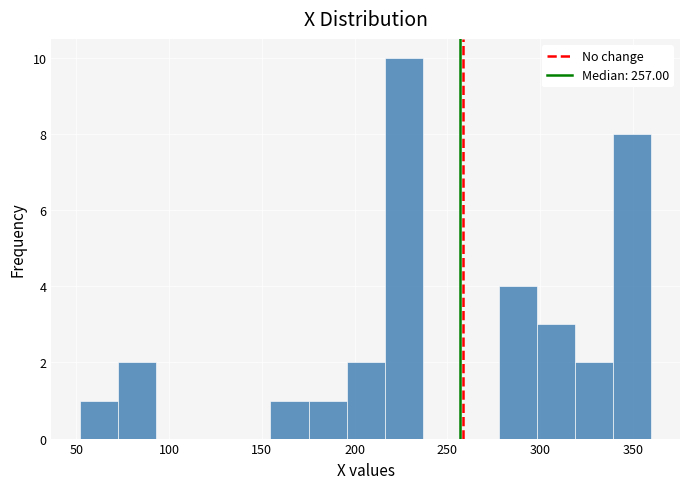

Which range on the x-axis has the tallest bar?

215 to 235